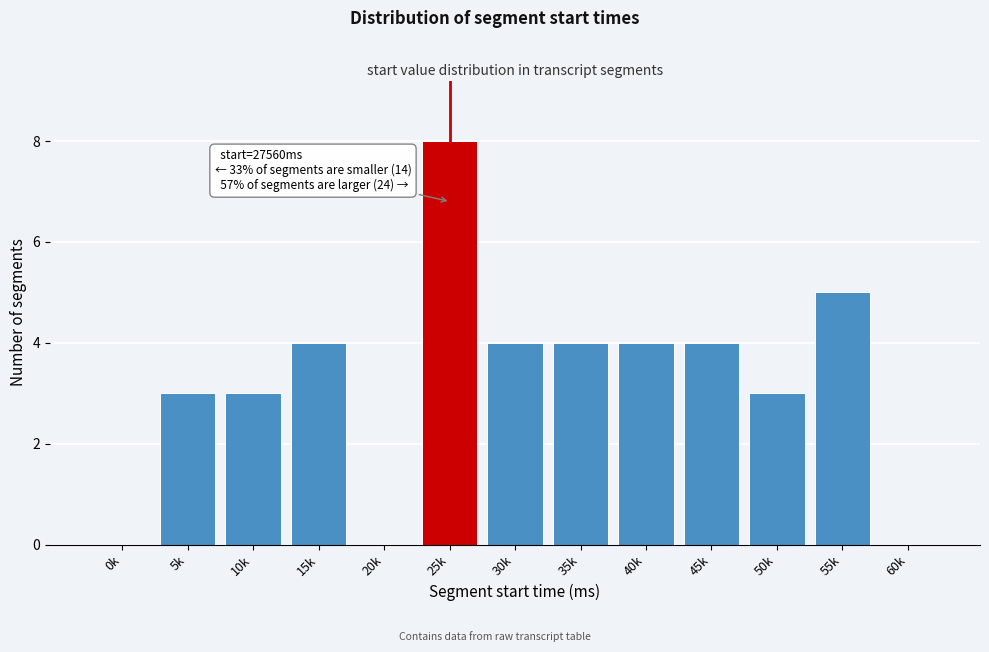

Reading right to left, extract all data points from this chart.

60k=0	55k=5	50k=3	45k=4	40k=4	35k=4	30k=4	25k=8	20k=0	15k=4	10k=3	5k=3	0k=0